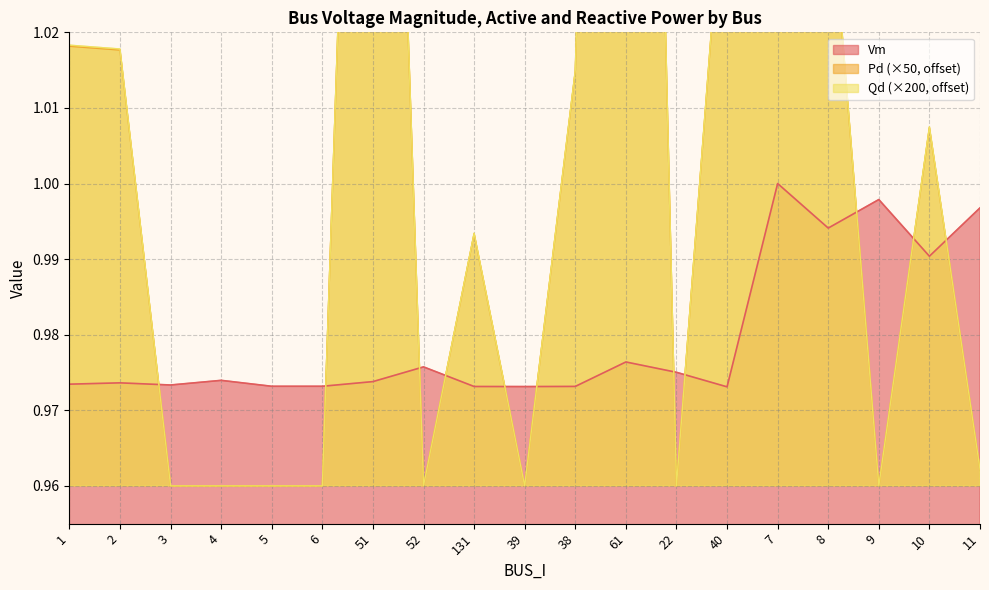

True or false: Pd has more than 2 interior local peaks.

True